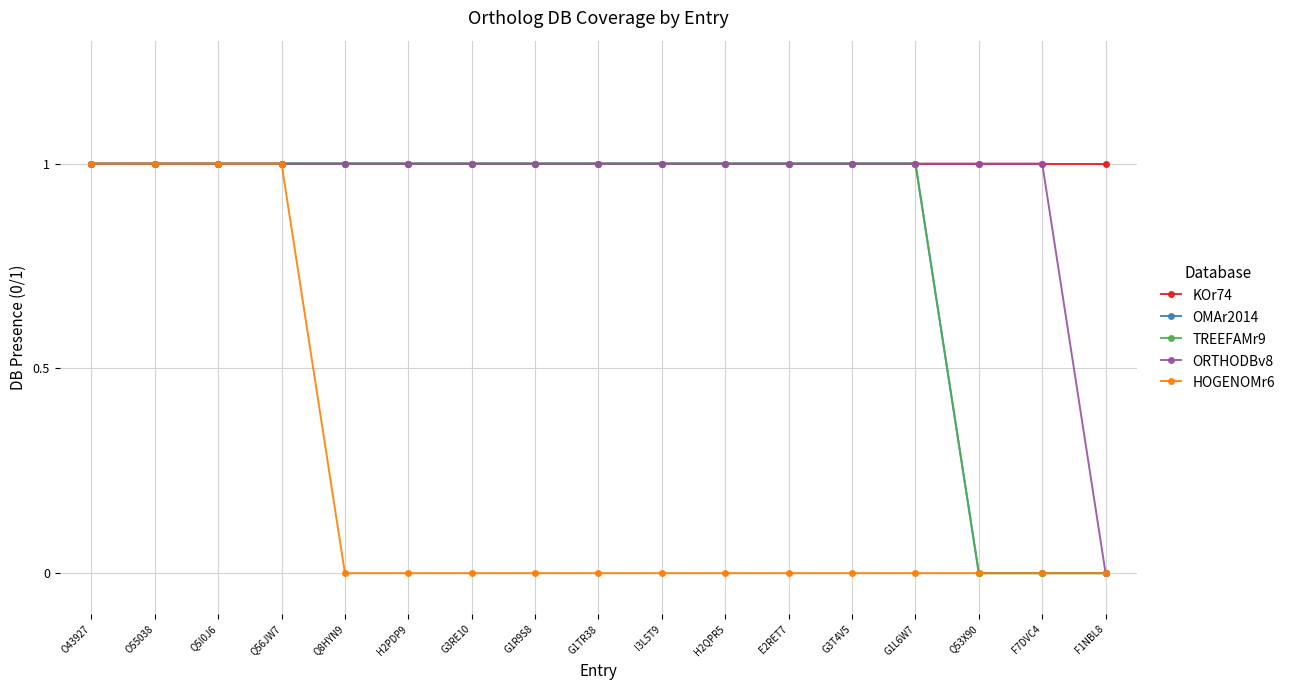

Which series has the largest total across all categories?

KOr74